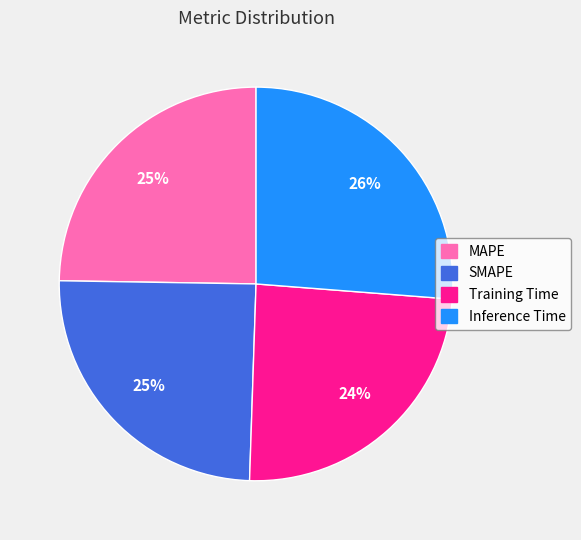

Is it true that MAPE is 25% of the pie?

True